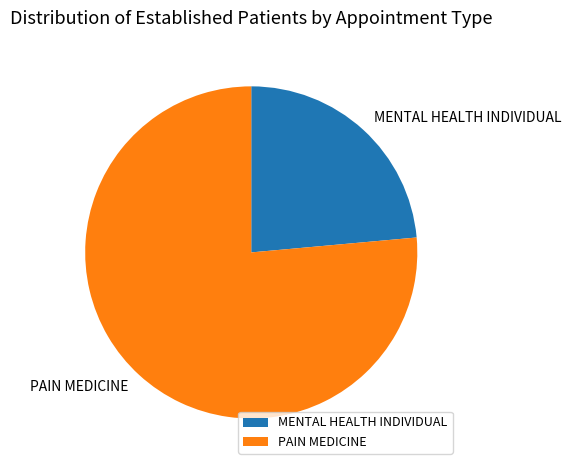

Combined, do PAIN MEDICINE and MENTAL HEALTH INDIVIDUAL account for over 50%?

Yes